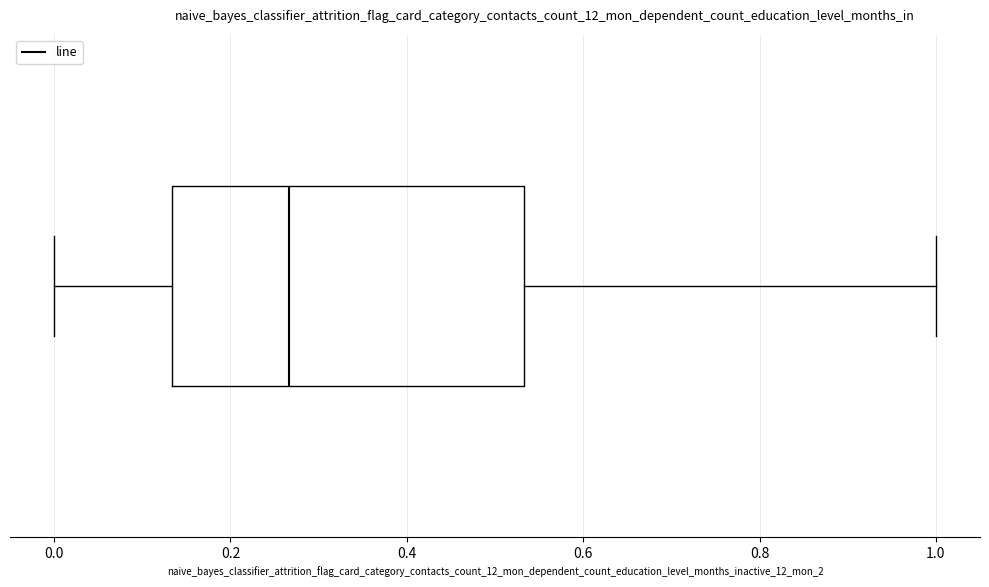

Where is the left edge of the box on the x-axis? The values are not printed on the chart, so give them approximately, as read against the axis.

0.14